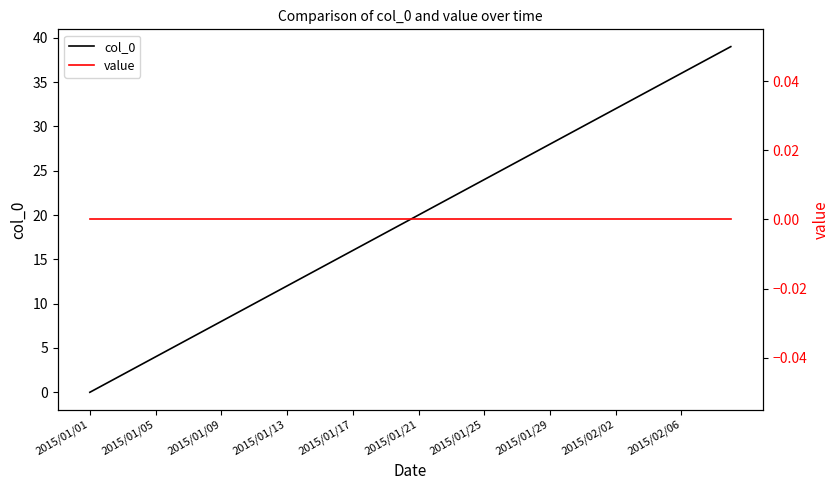

What value does the col_0 series have at 2015/01/29, to the nearest 5?

30